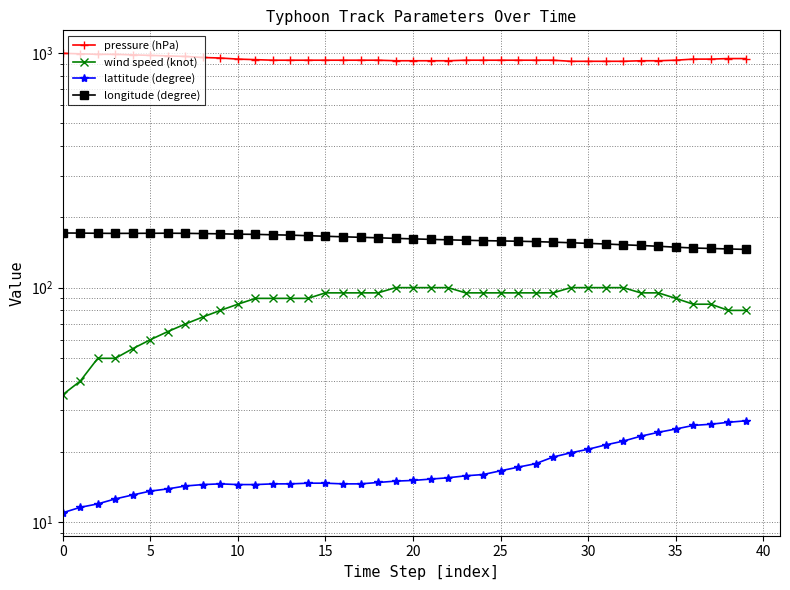

Is it true that lattitude (degree) equals 5.0 at 40?

False